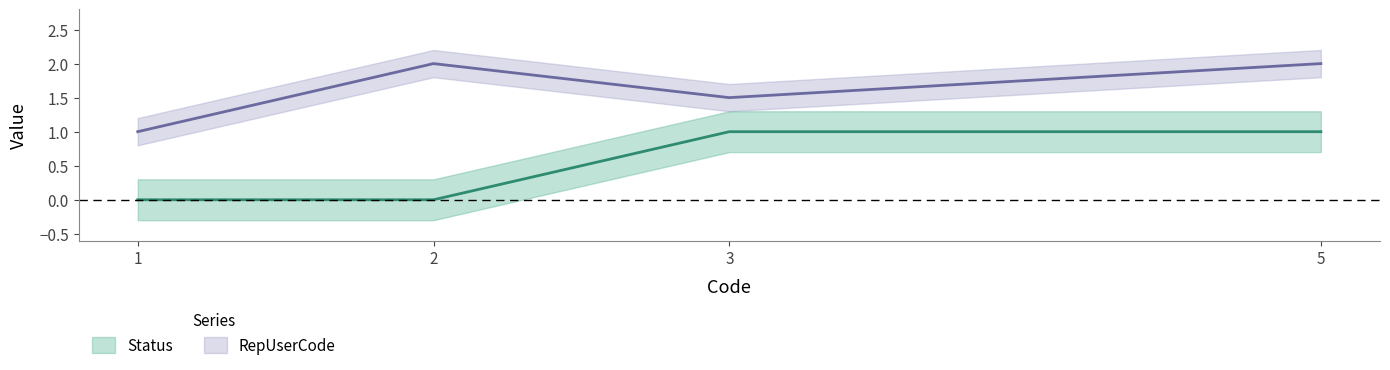

The value of RepUserCode at 2 is 4. True or false?

False